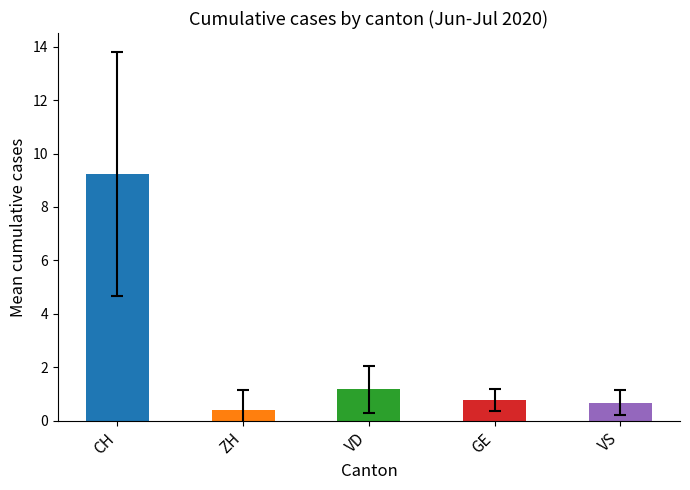

Is the value of CH at 14 greater than the value of VD at 32?

Yes